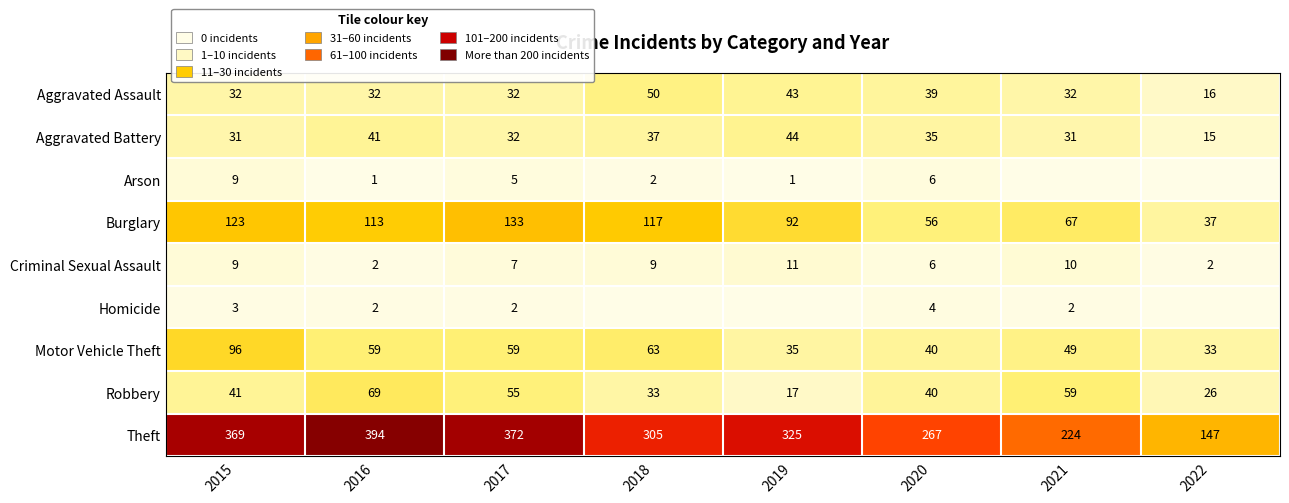

At which label does Robbery reach its minimum?

2019